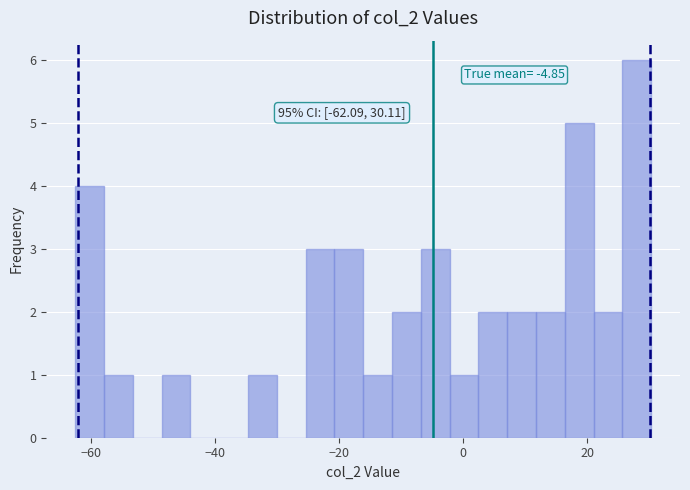

Read against the x-axis, roughly where is the centre of the tallest bar?

28